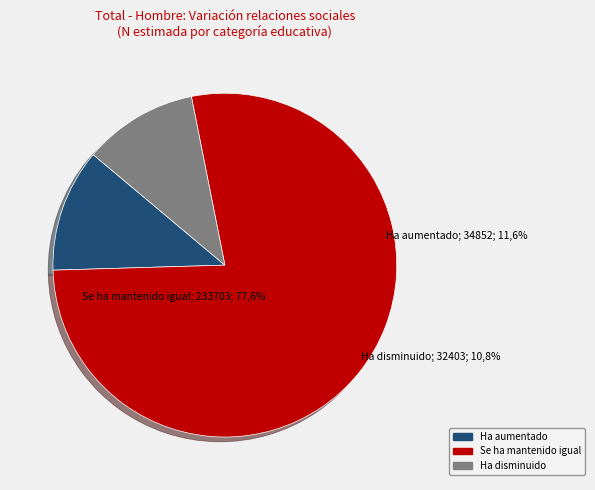

To the nearest percent, what portion does Ha aumentado represent?

12%